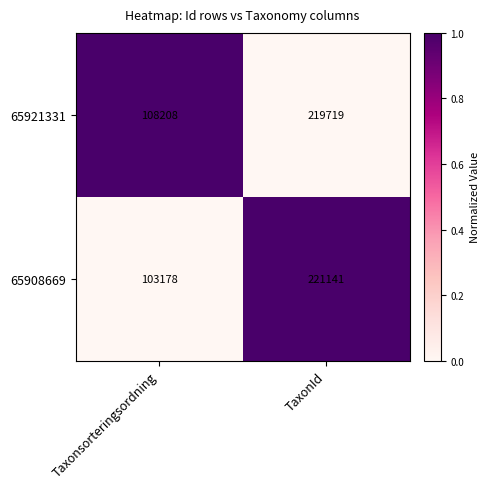

Reading left to right, extract all data points from this chart.

65921331: Taxonsorteringsordning=108208	TaxonId=219719
65908669: Taxonsorteringsordning=103178	TaxonId=221141